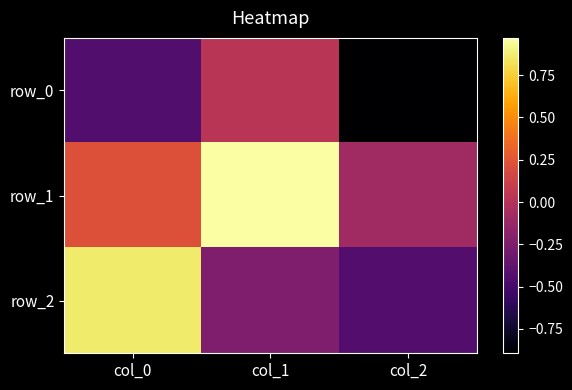

How many values in row_2 are above zero?

1